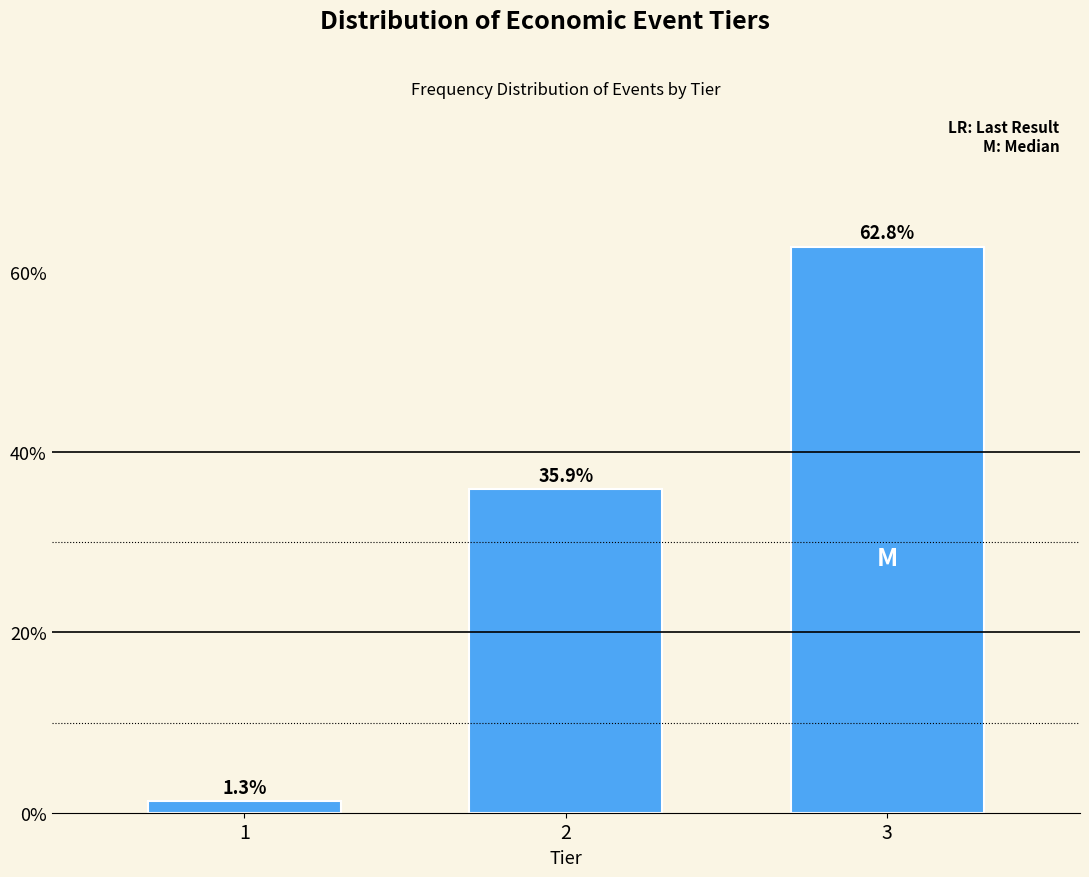

Reading left to right, what are all the values shown in this chart?

1.3	35.9	62.8